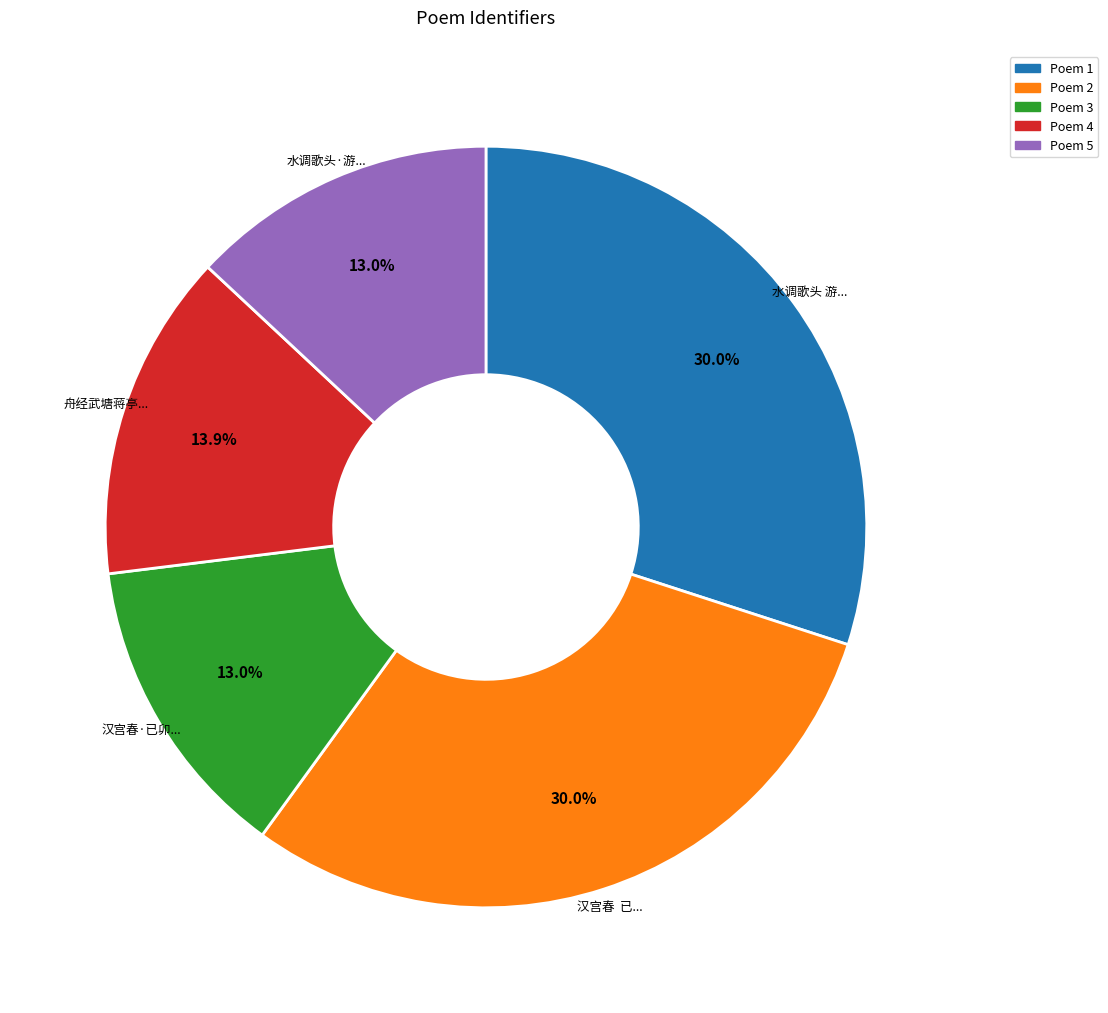

Is there any slice that represents more than half of the pie?

No